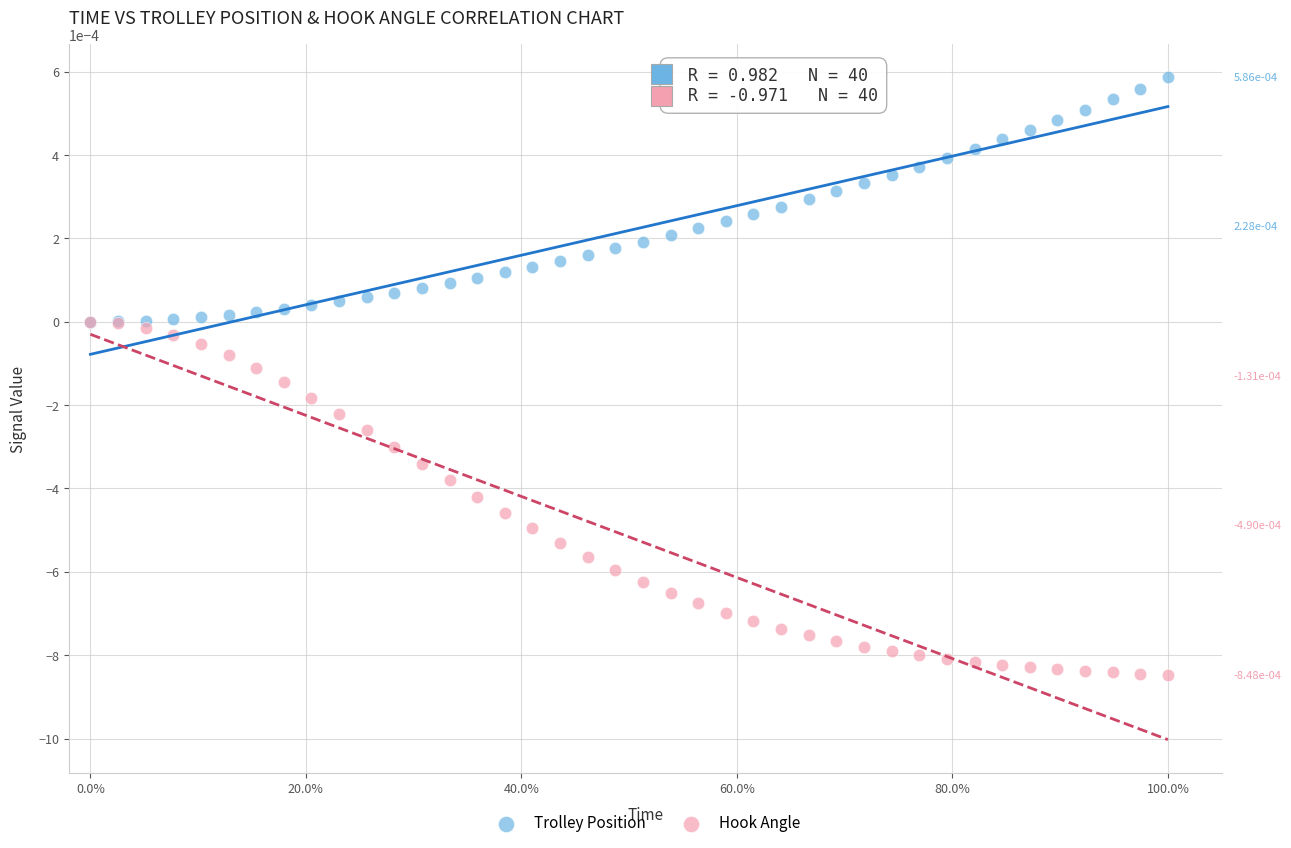

What are all the series names shown in the legend?

Trolley Position, Hook Angle